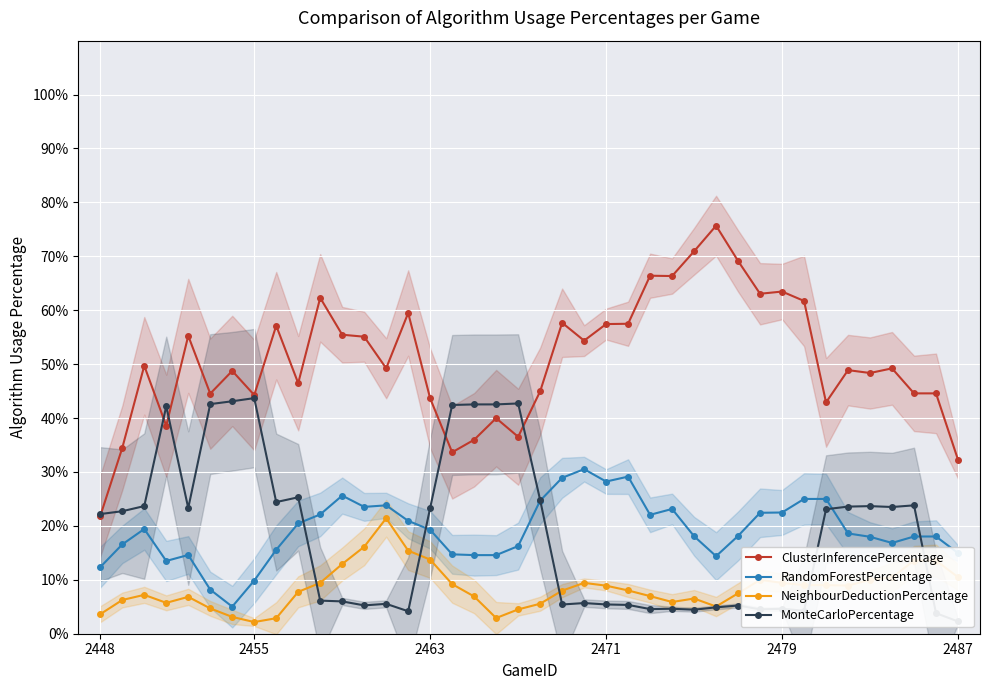

Does the chart display data point markers on the line(s)?

Yes